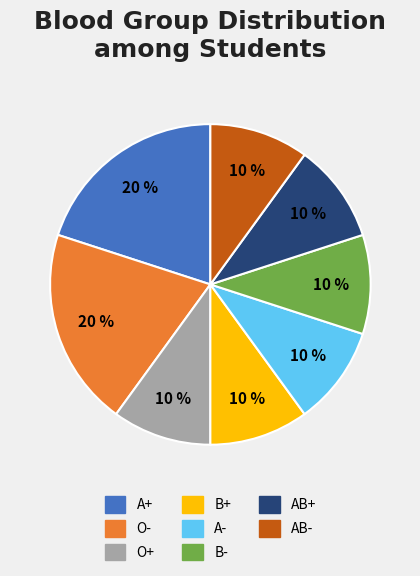

Does B- account for over 50% of the chart?

No